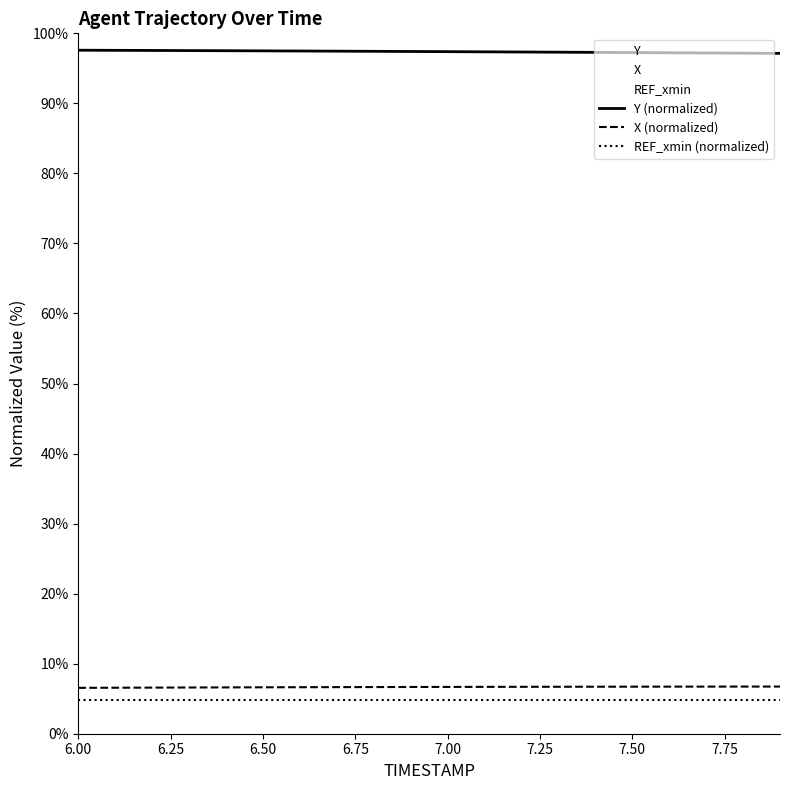

What position from the right is 6.9?

11